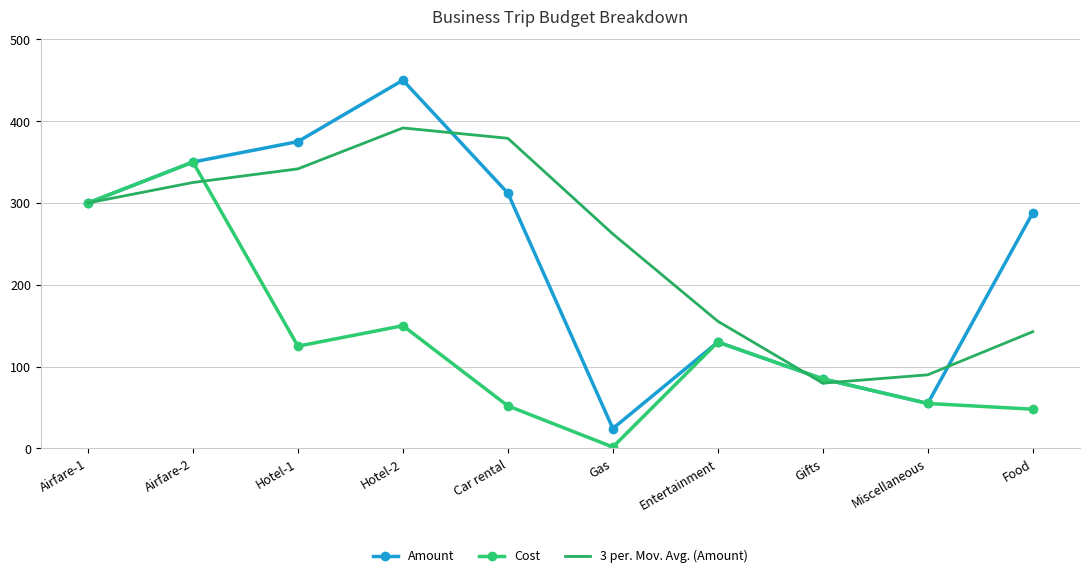

What is the difference between the maximum and minimum values in the Cost series?

348.3